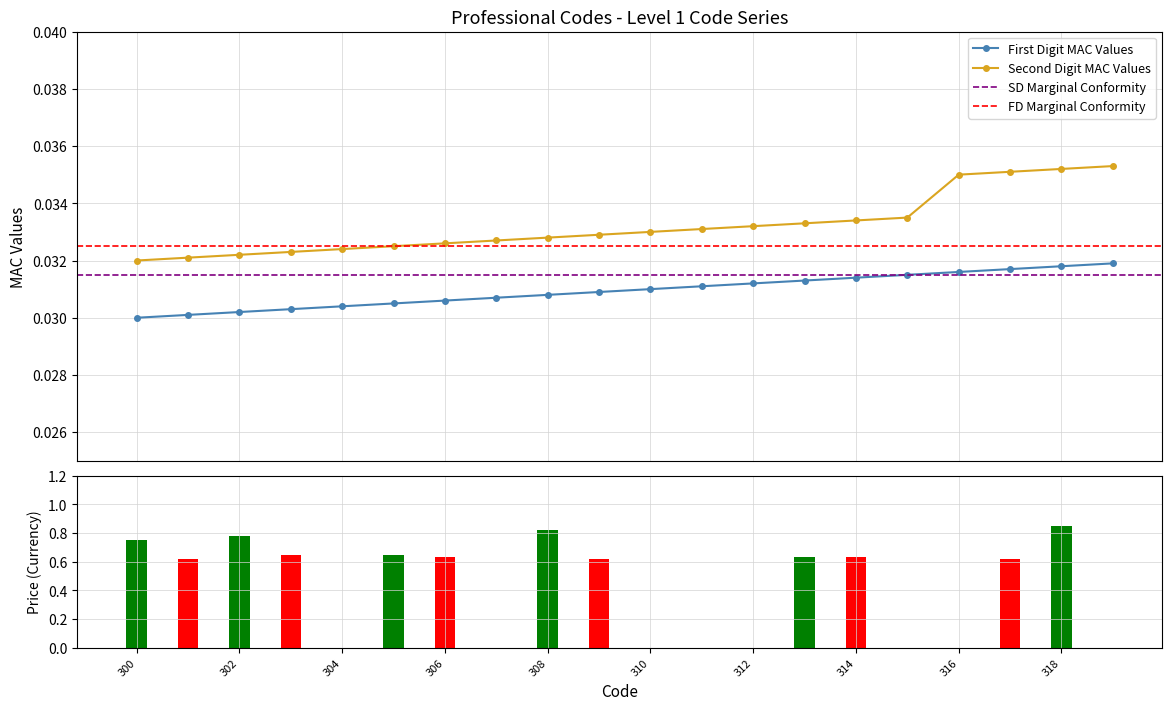

How many groups of bars are there?

20